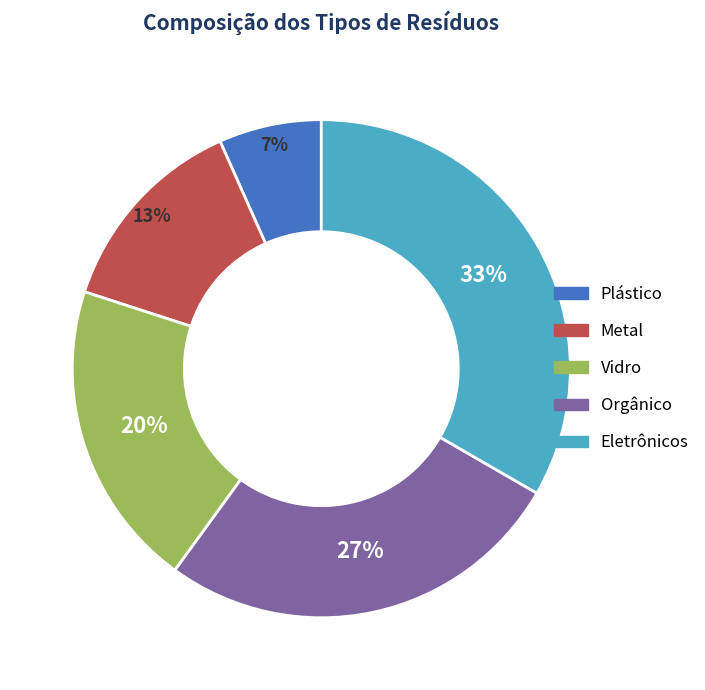

Approximately how many times larger is the value at Orgânico compared to Eletrônicos?

0.8